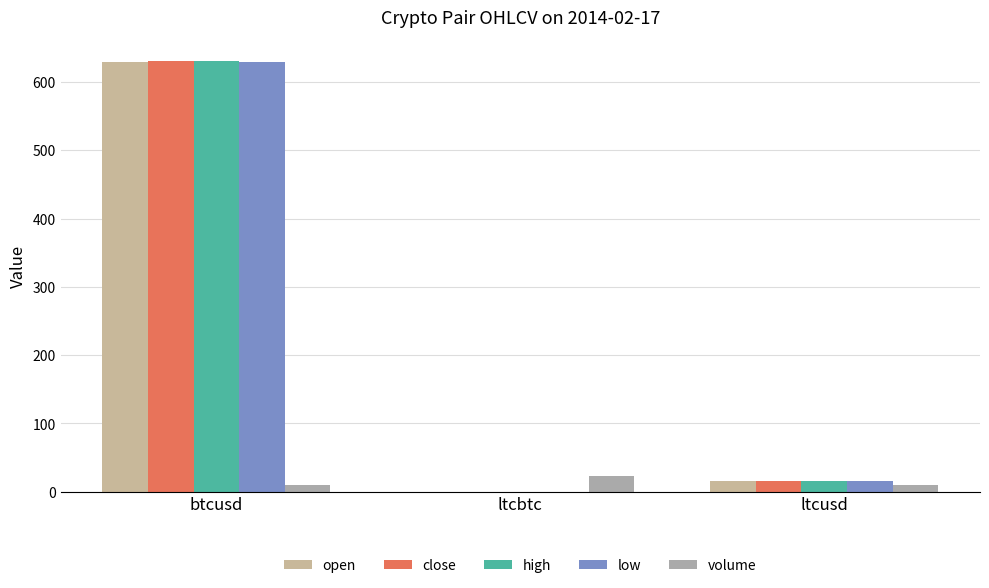

Is the value of low at ltcusd greater than the value of open at ltcbtc?

Yes